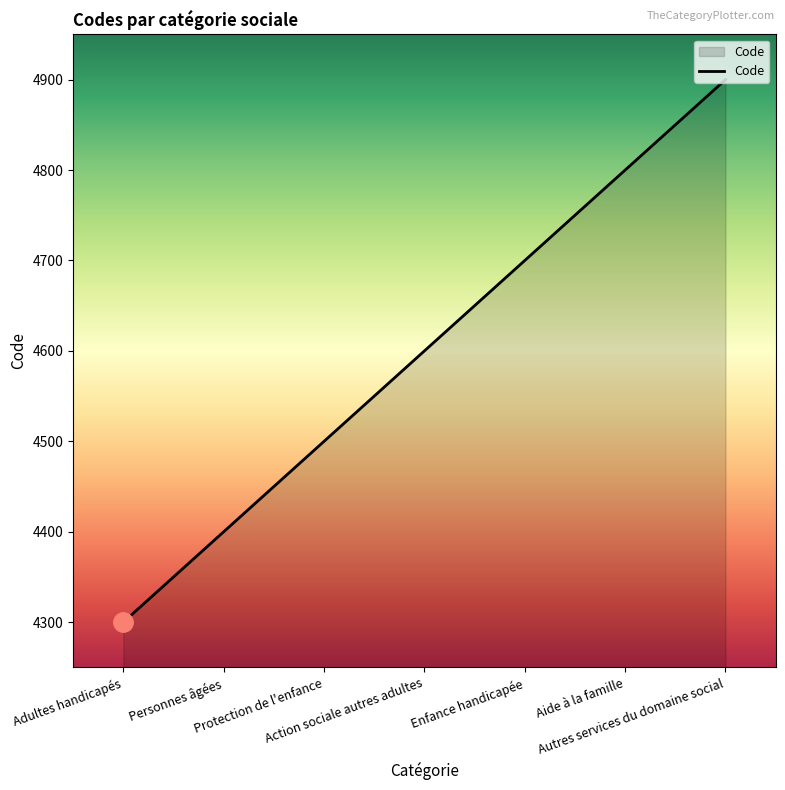

True or false: there are more than 2 points higher than both neighbors.

False